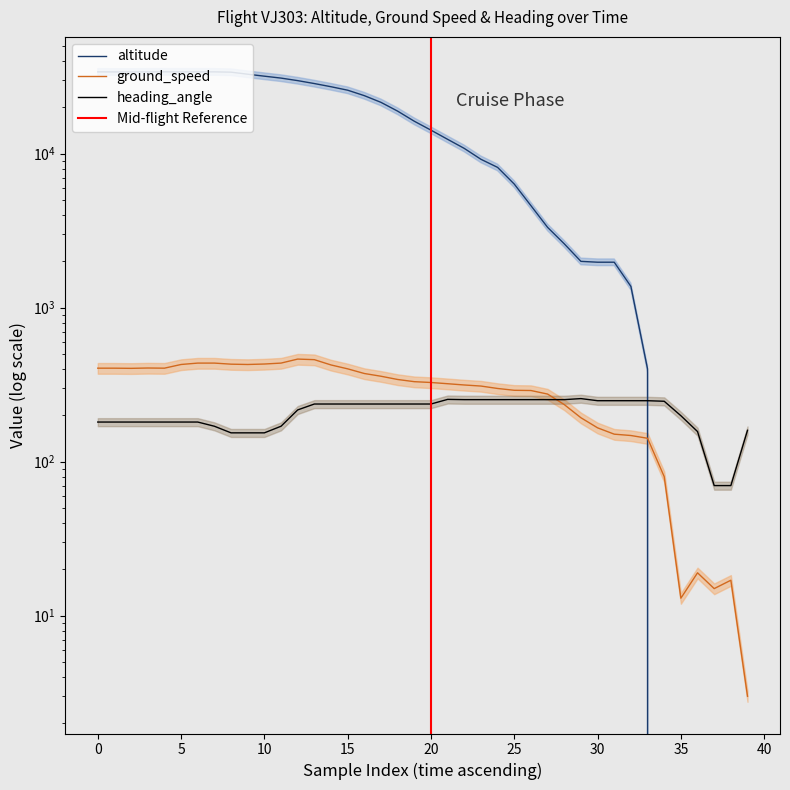

How many values in the ground_speed series exceed 331?

19